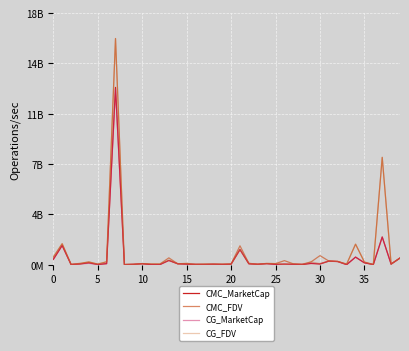

Does the chart display data point markers on the line(s)?

No